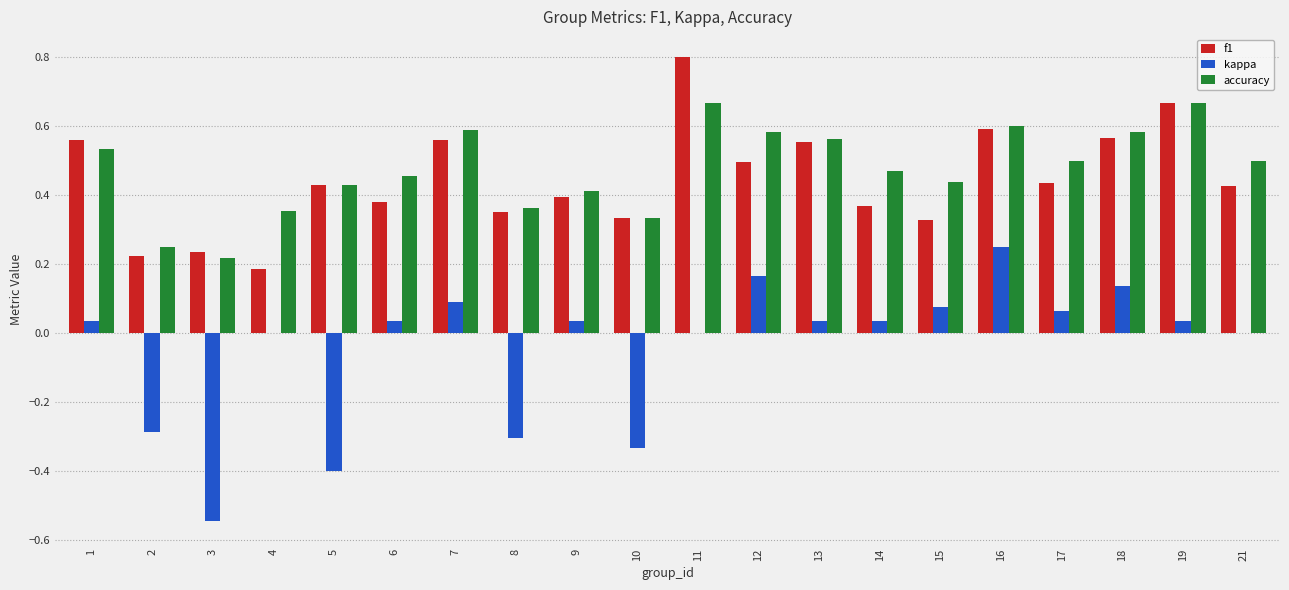

The value of kappa at 2 is -0.3. True or false?

True